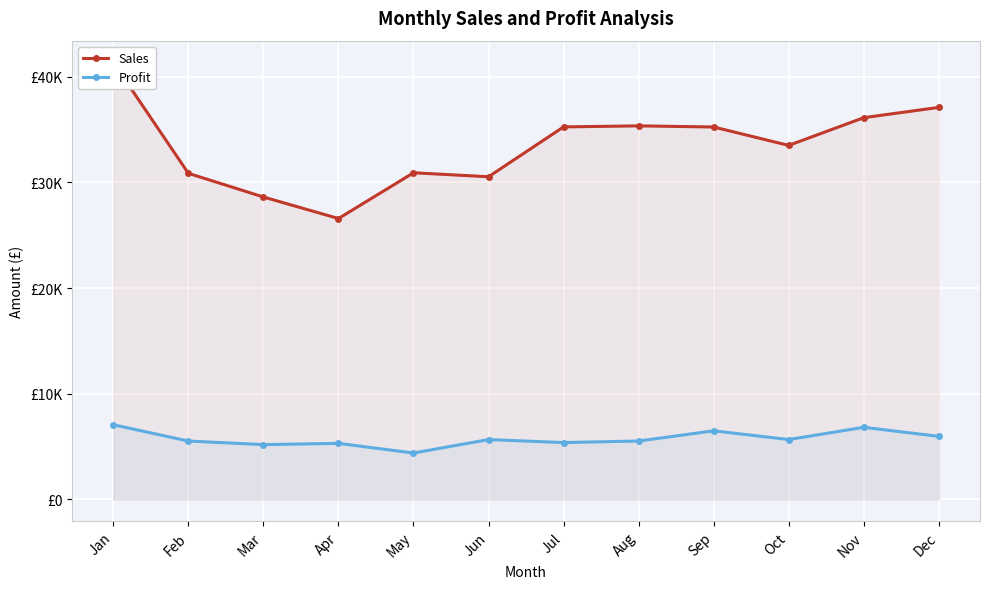

What is the difference between the highest and lowest values at Jul?

29878.0